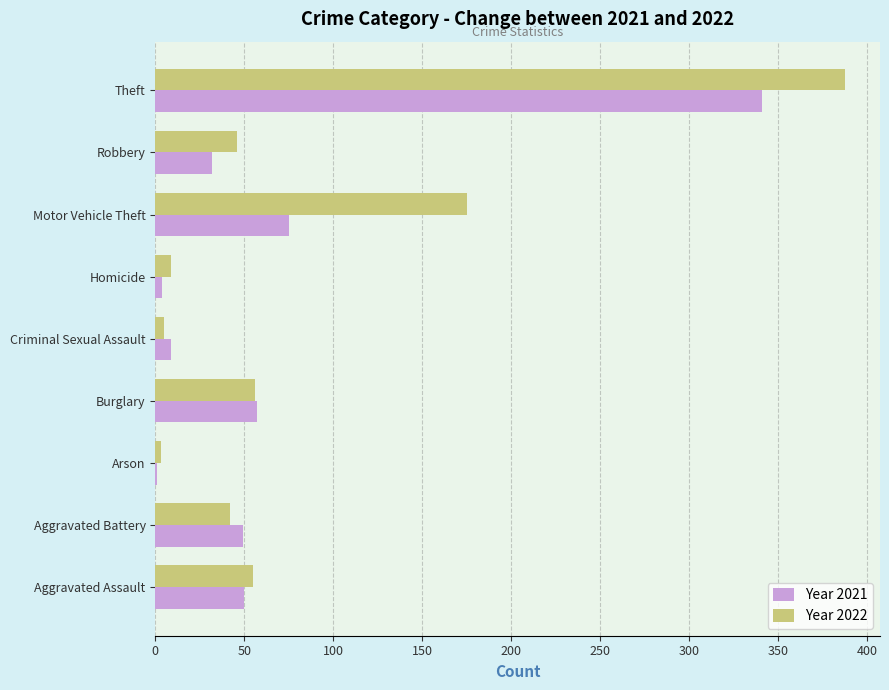

At which category does the chart reach its peak across all series?

Theft